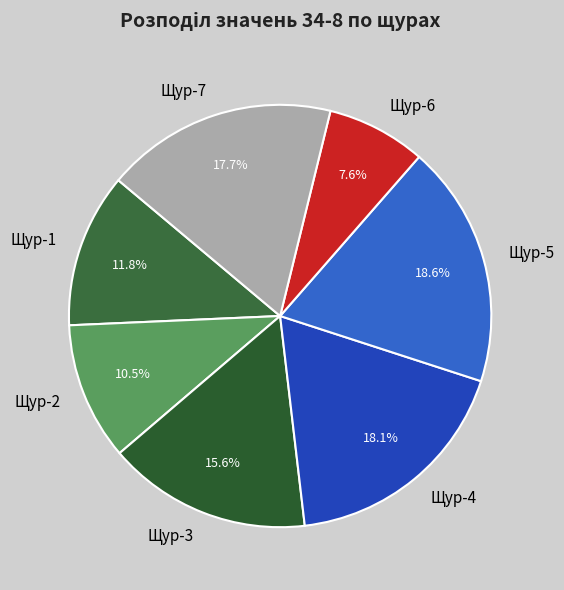

The Щур-3 slice represents 16% of the pie. True or false?

True